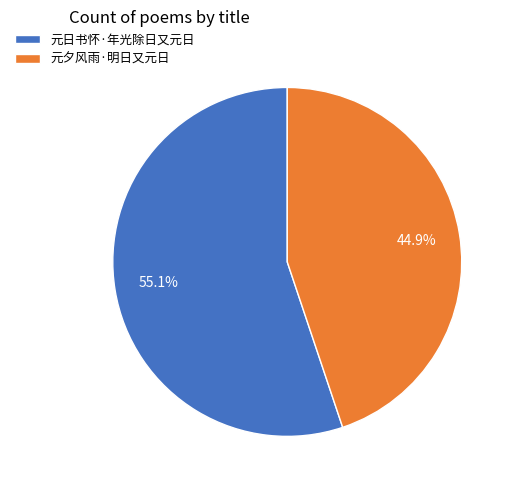

How many segments does this pie chart have?

2